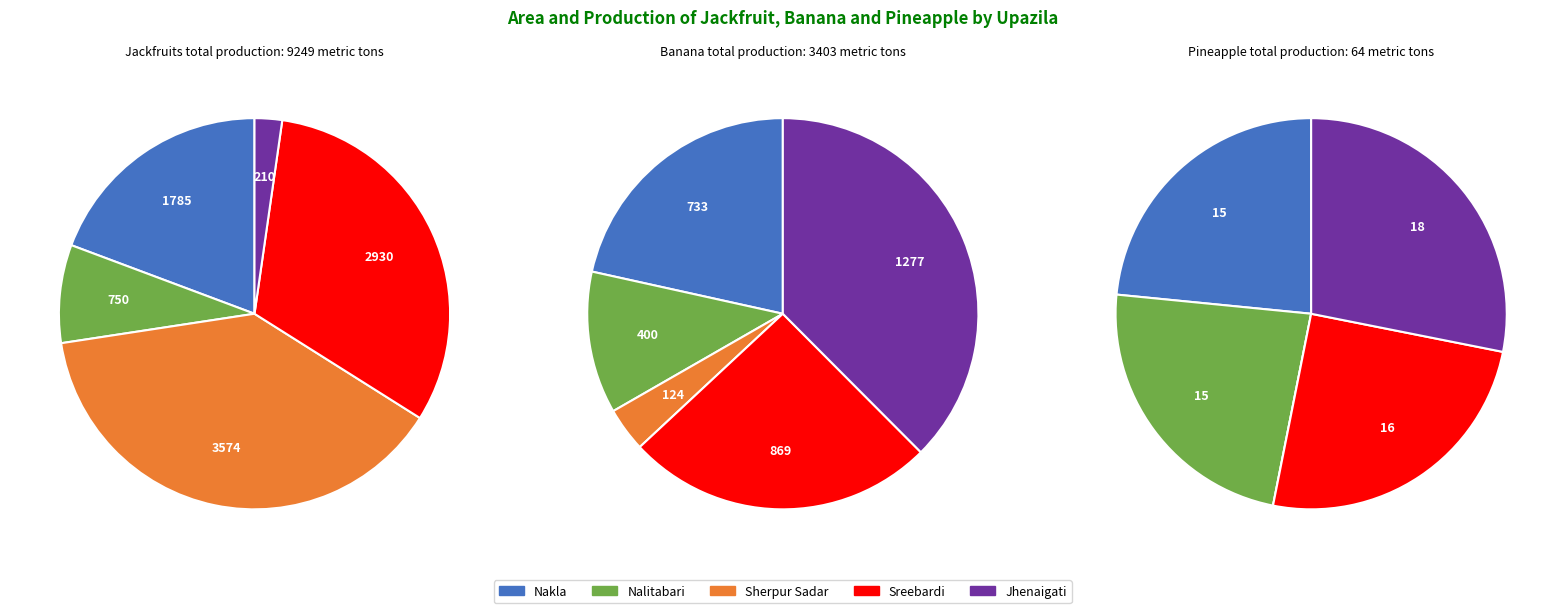

Between Nakla and Nalitabari, which is larger?

Nakla